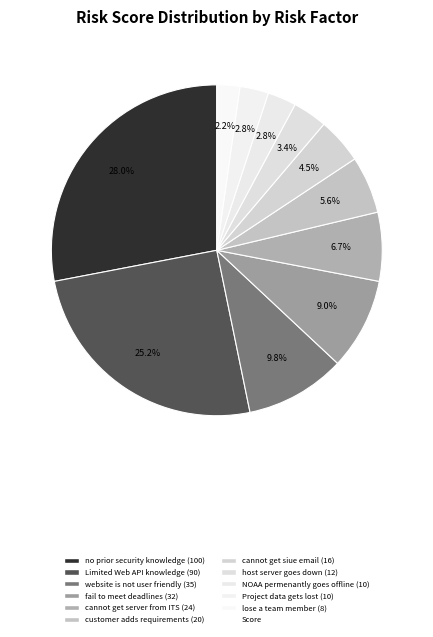

How many slices are in this pie chart?

11